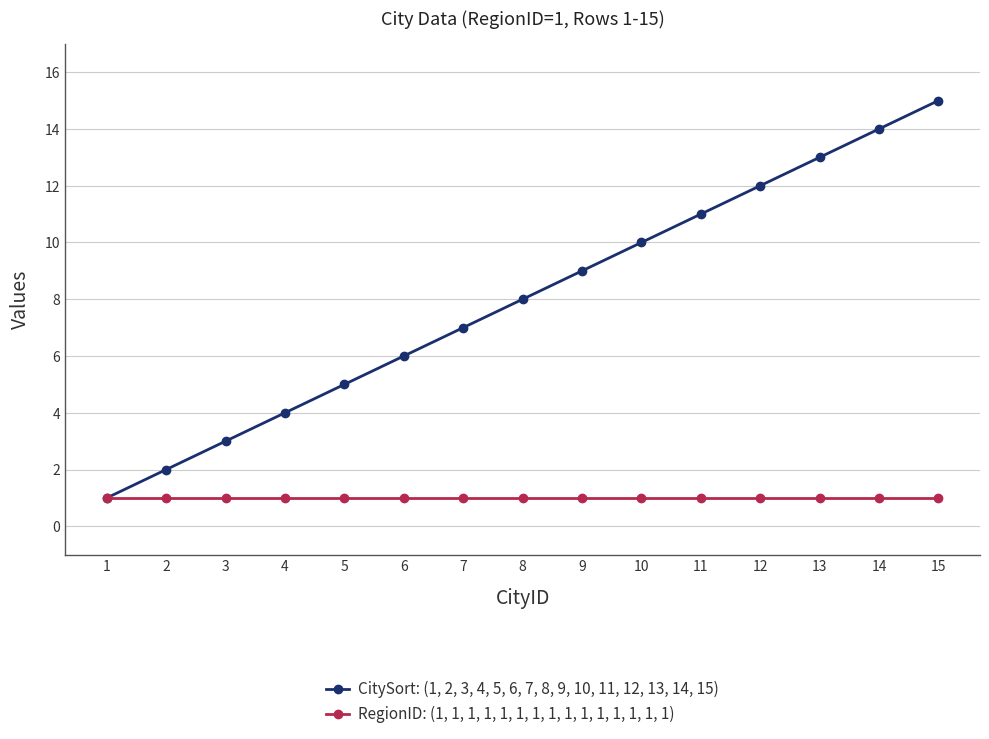

Which series has the largest total across all categories?

CitySort: (1, 2, 3, 4, 5, 6, 7, 8, 9, 10, 11, 12, 13, 14, 15)